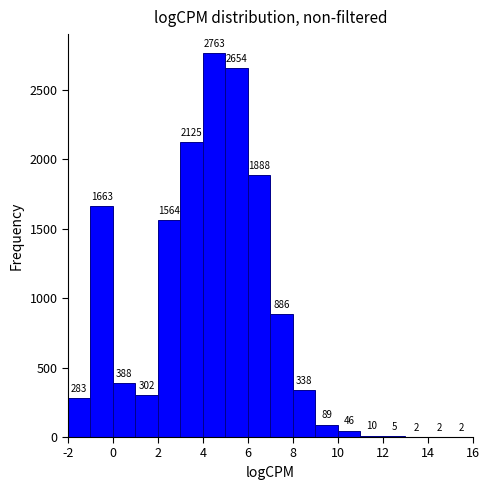

Which range on the x-axis has the tallest bar?

4 to 5